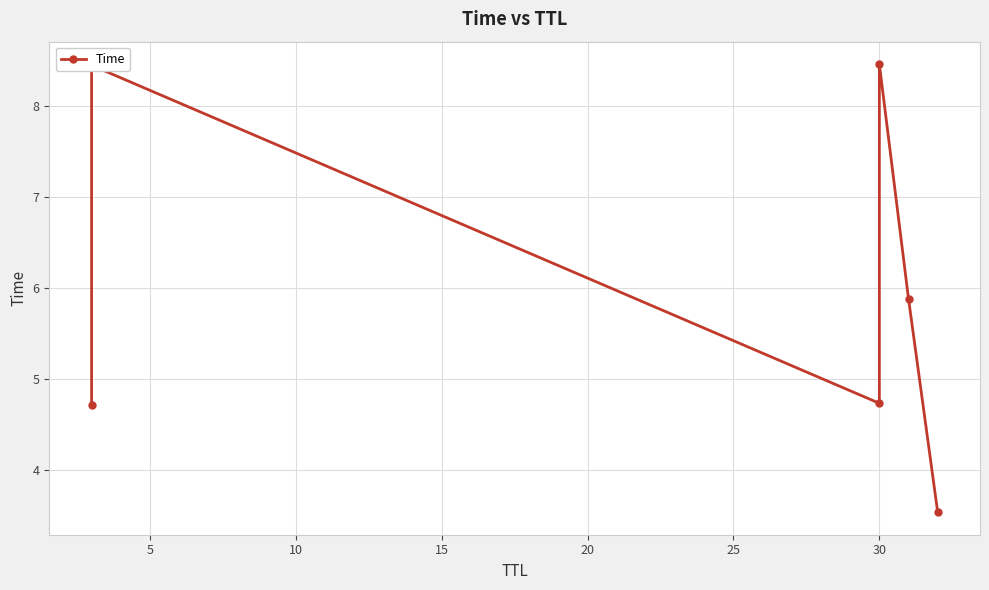

How many lines are shown in the chart?

1